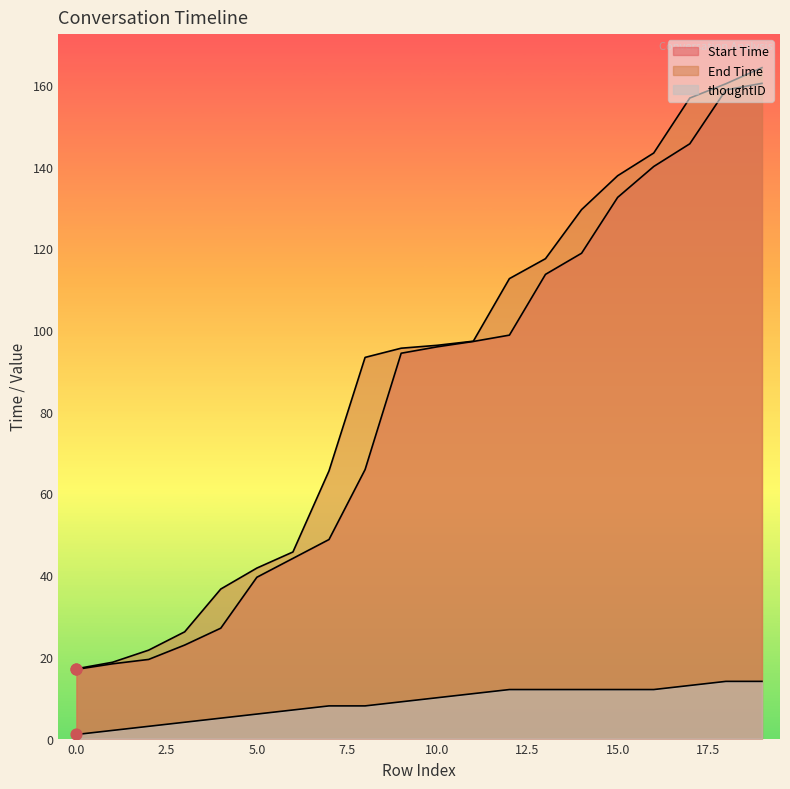

Which series has the largest total across all categories?

End Time